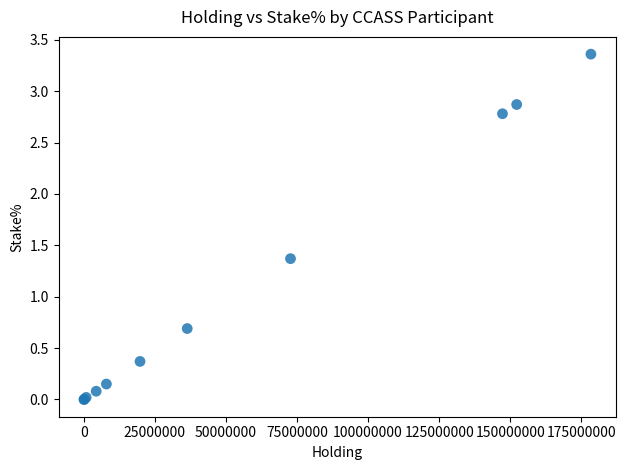

What Y value in the scatter plot is closest to 1?

0.7